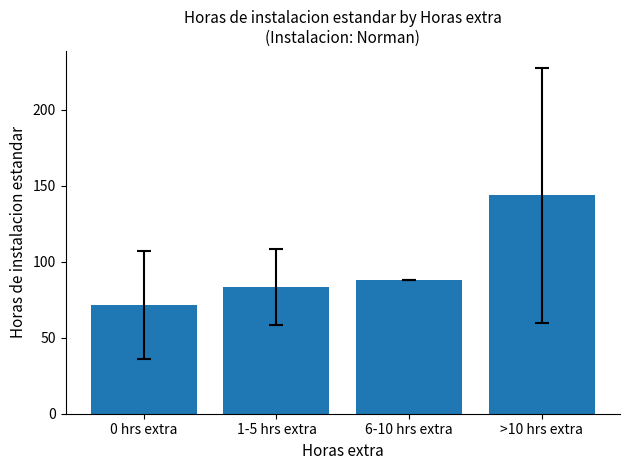

How many bars are there in total?

4